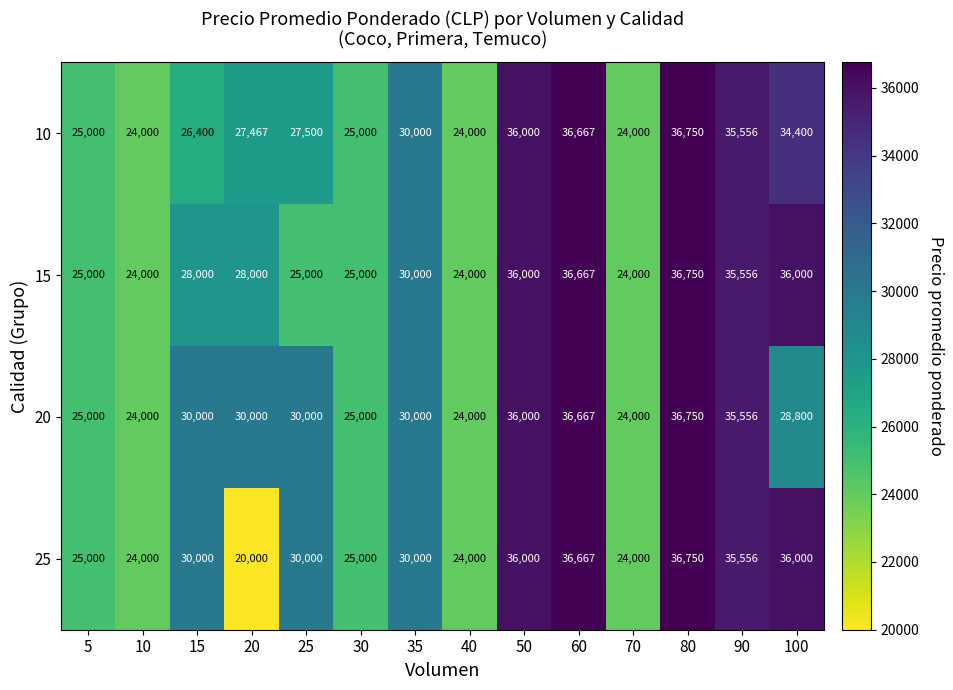

What is the greatest value displayed?

36750